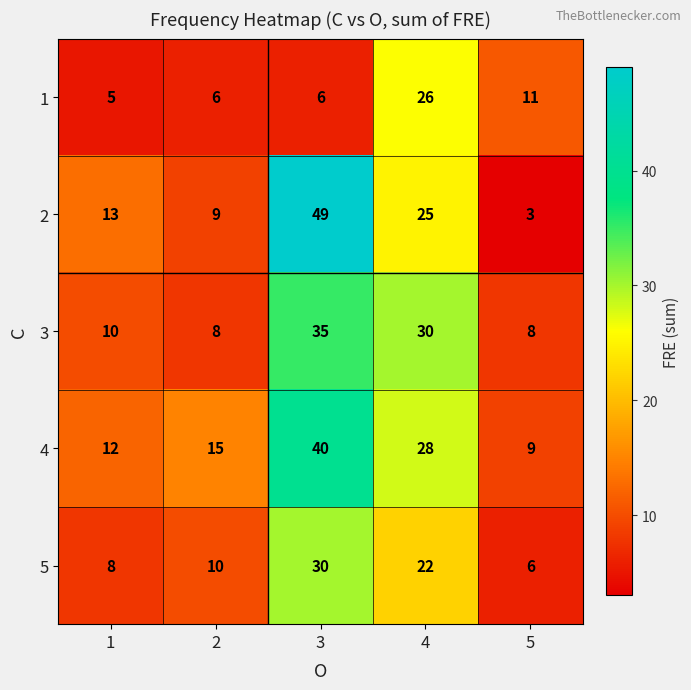

Reading right to left, extract all data points from this chart.

1: 11	26	6	6	5
2: 3	25	49	9	13
3: 8	30	35	8	10
4: 9	28	40	15	12
5: 6	22	30	10	8